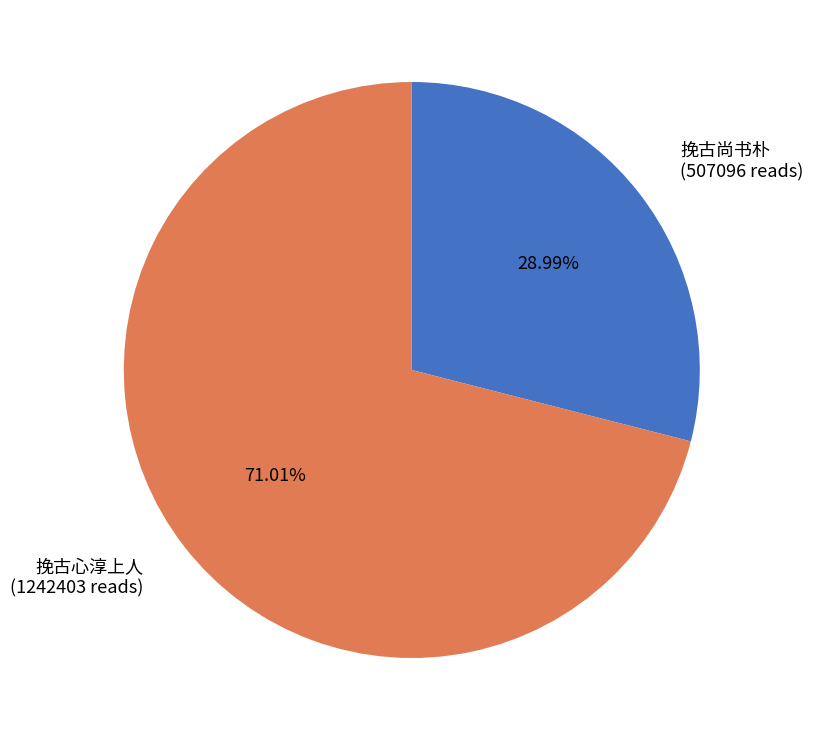

How many slices are in this pie chart?

2